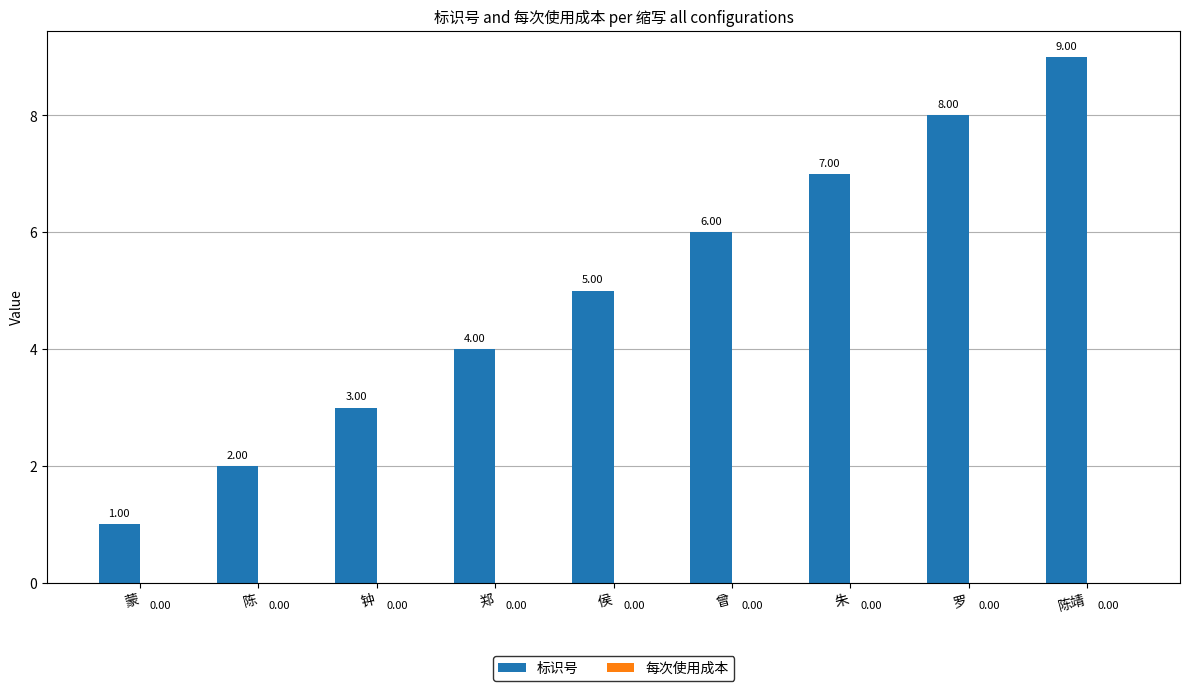

Rank the categories by value from lowest to highest.

蒙, 陈, 钟, 郑, 侯, 曾, 朱, 罗, 陈靖